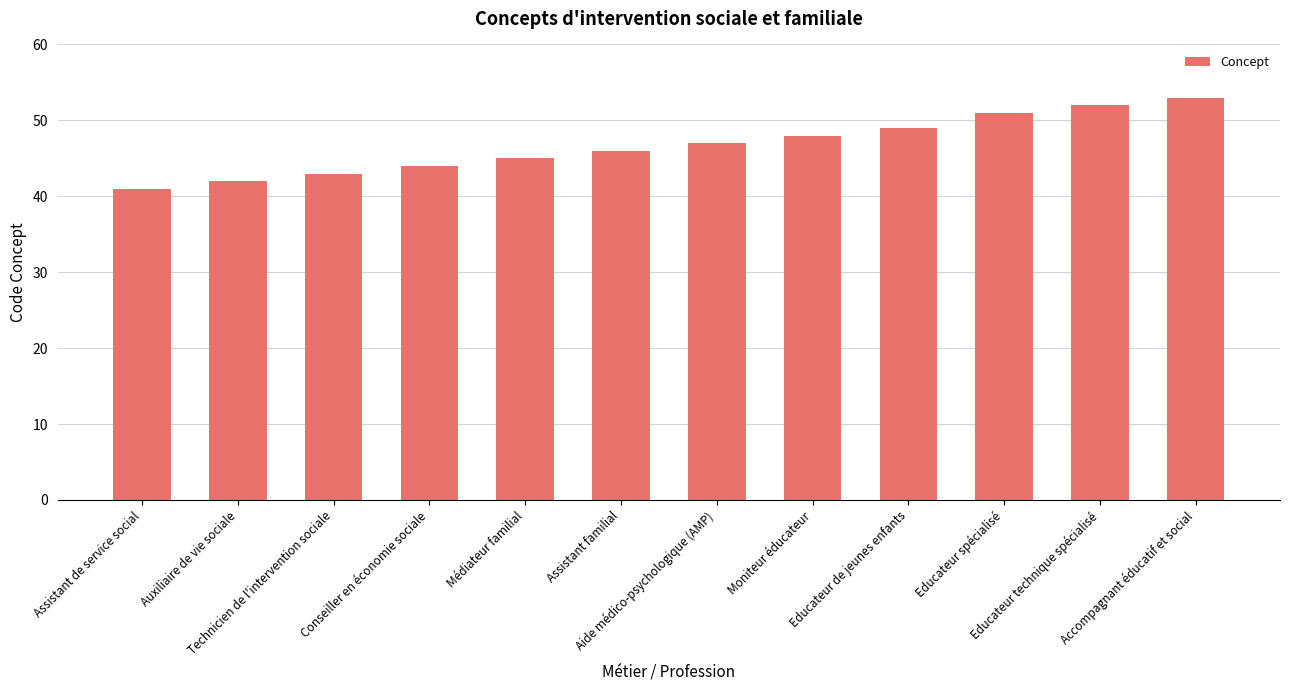

Which category has the highest value across all series?

Accompagnant éducatif et social